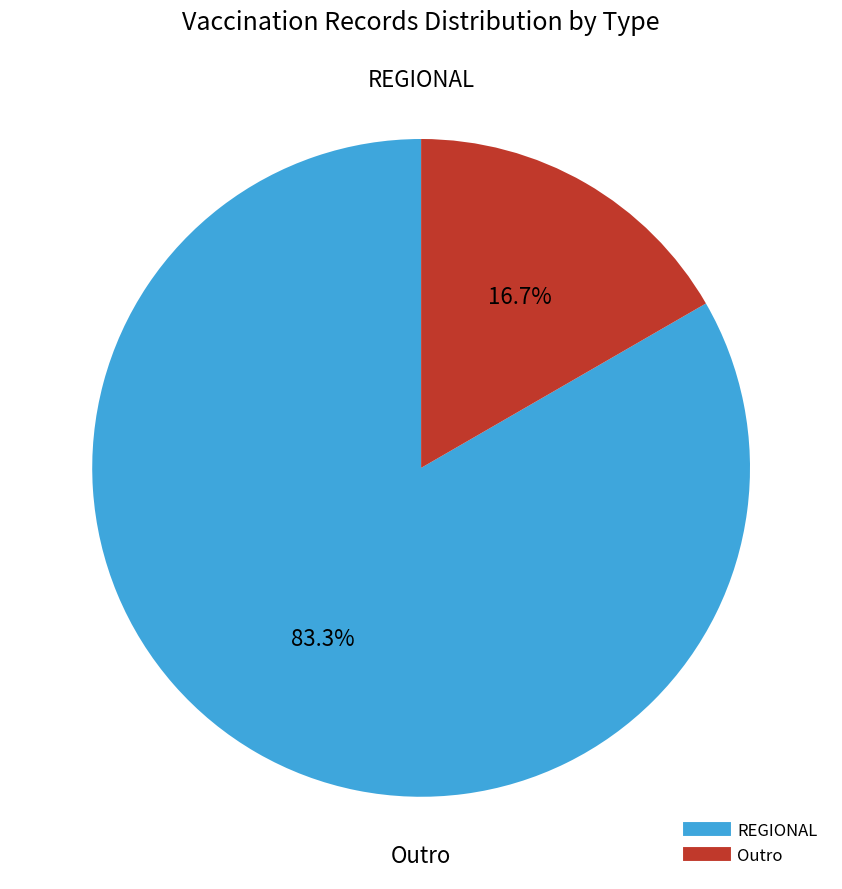

To the nearest percent, what is the average slice percentage?

50%